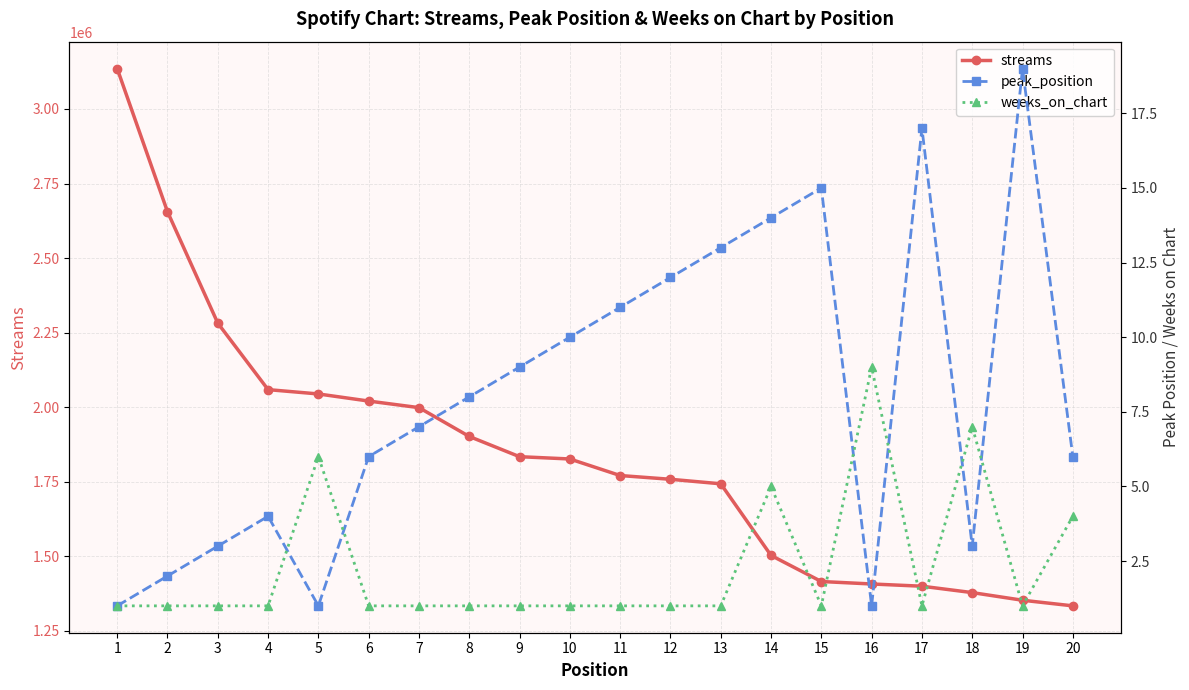

Reading left to right, transcribe all the data shown in this chart.

streams: 1=3135726	2=2655517	3=2281700	4=2058606	5=2044095	6=2020282	7=1998213	8=1901460	9=1833646	10=1825972	11=1770454	12=1757858	13=1742715	14=1502399	15=1414896	16=1406660	17=1399157	18=1377738	19=1352107	20=1333261
peak_position: 1=1	2=2	3=3	4=4	5=1	6=6	7=7	8=8	9=9	10=10	11=11	12=12	13=13	14=14	15=15	16=1	17=17	18=3	19=19	20=6
weeks_on_chart: 1=1	2=1	3=1	4=1	5=6	6=1	7=1	8=1	9=1	10=1	11=1	12=1	13=1	14=5	15=1	16=9	17=1	18=7	19=1	20=4